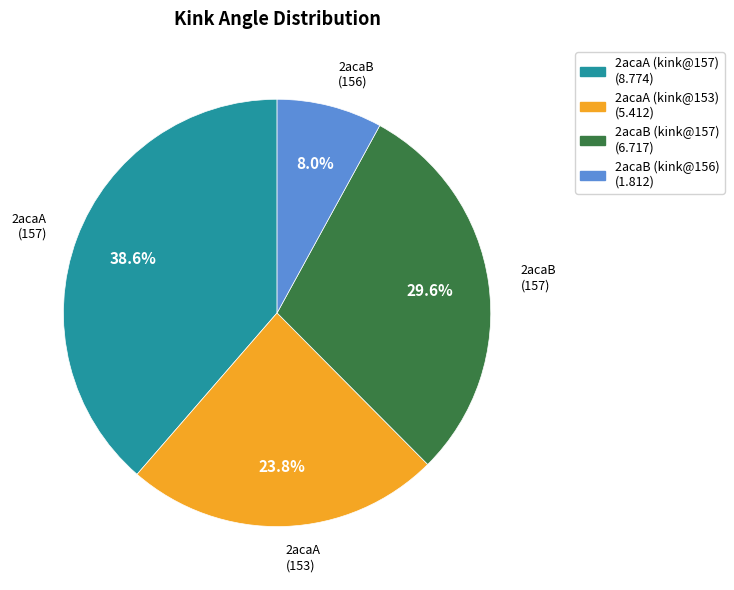

Is the sum of 2acaA (kink@153) (5.412) and 2acaB (kink@156) (1.812) greater than half?

No